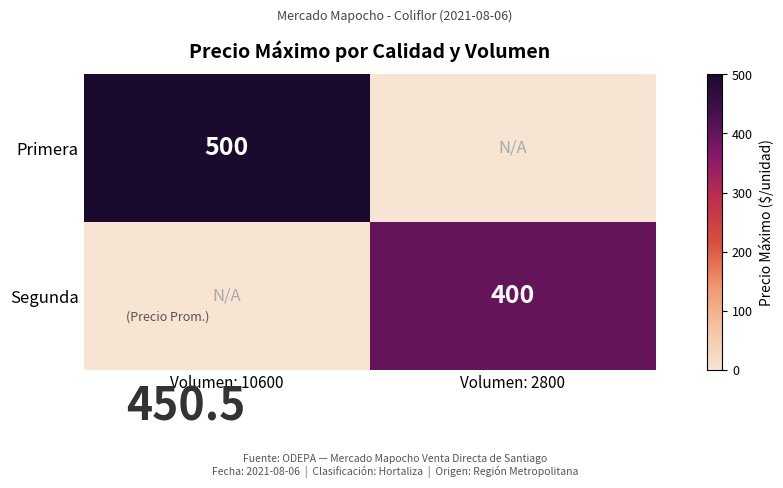

True or false: Segunda has a value of 206 at Volumen: 2800.

False